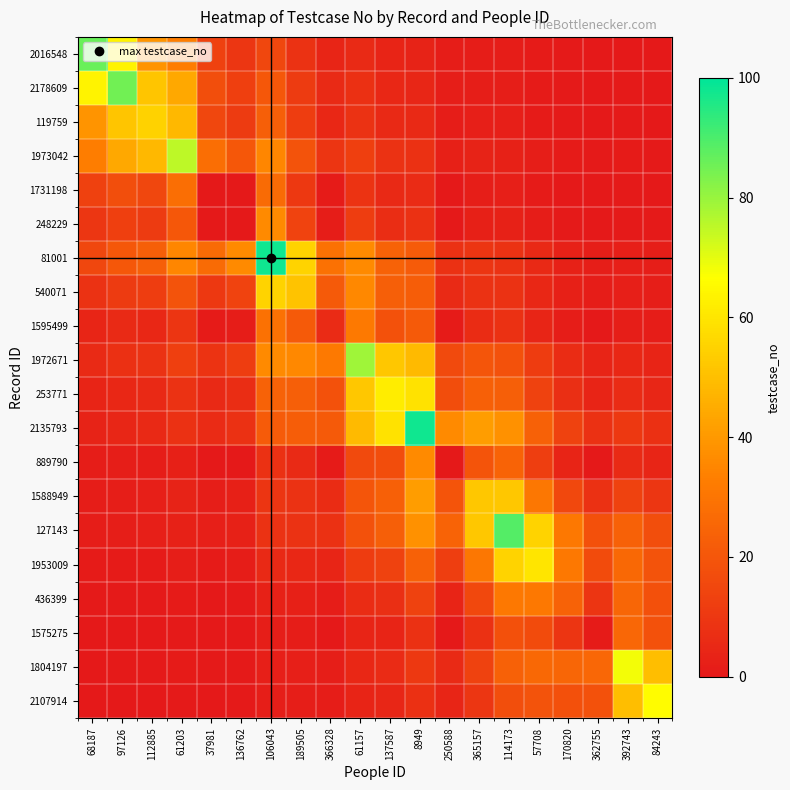

How many series are shown in this chart?

20